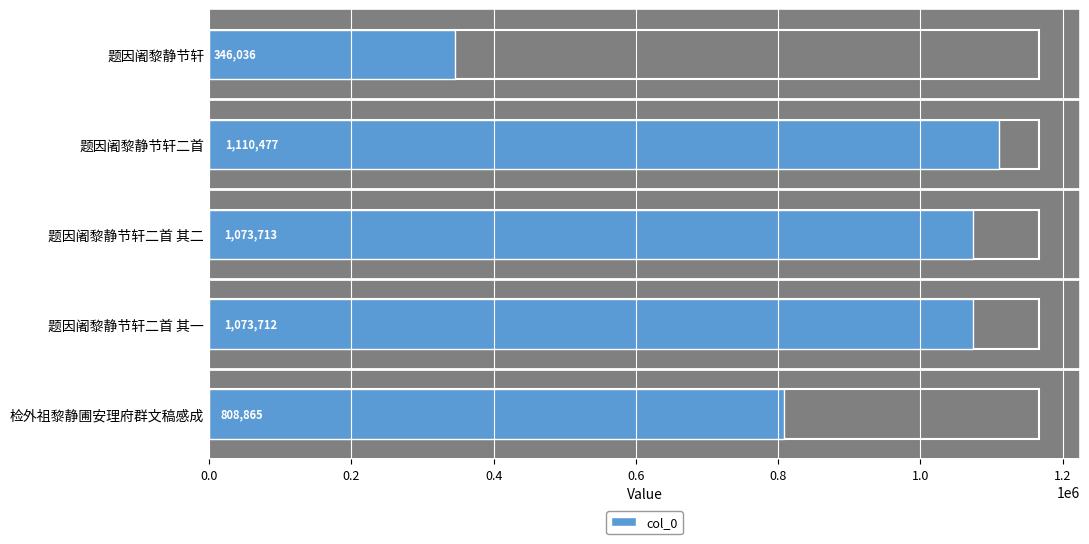

What is the average value?

882561